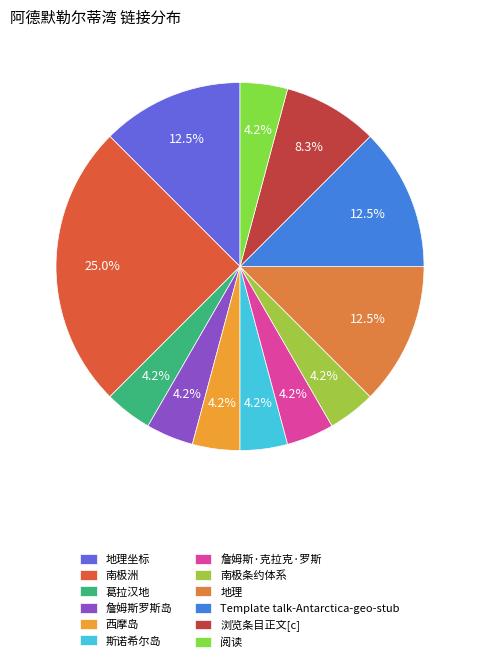

Count the number of slices in the pie.

12